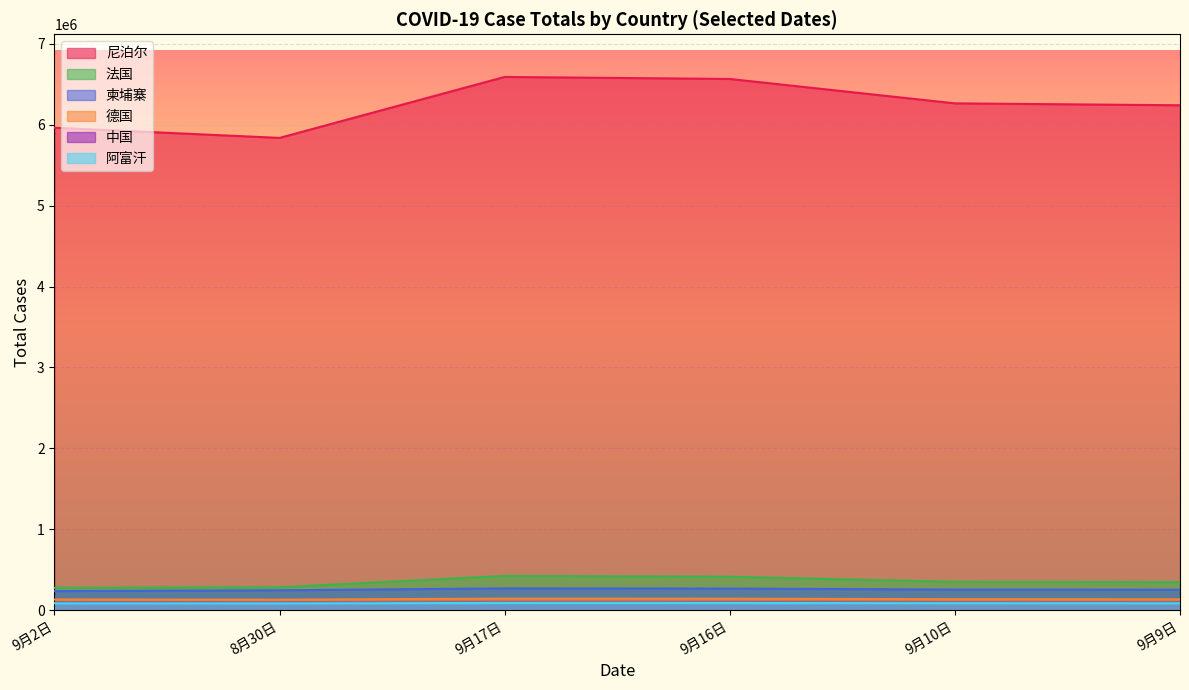

What is the average value of the 9月9日 series?

279966